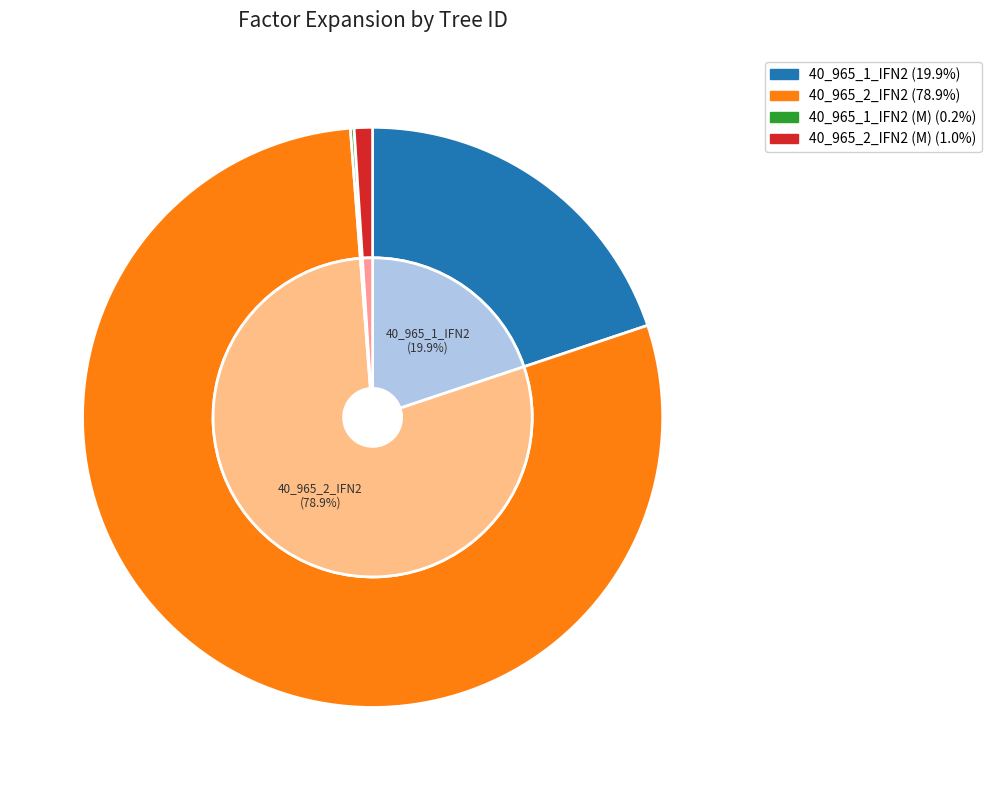

Approximately how many times larger is the value at 40_965_2_IFN2 compared to 40_965_2_IFN2 (M)?

77.4